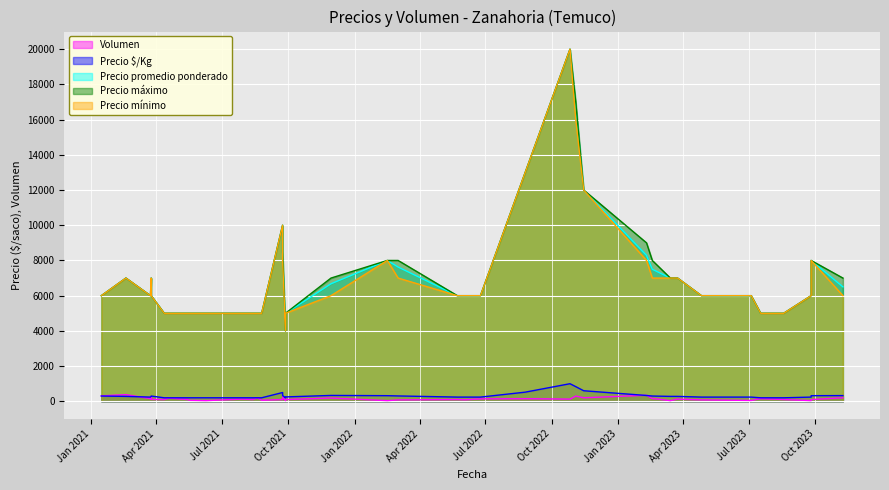

Which series has the largest total across all categories?

Precio máximo